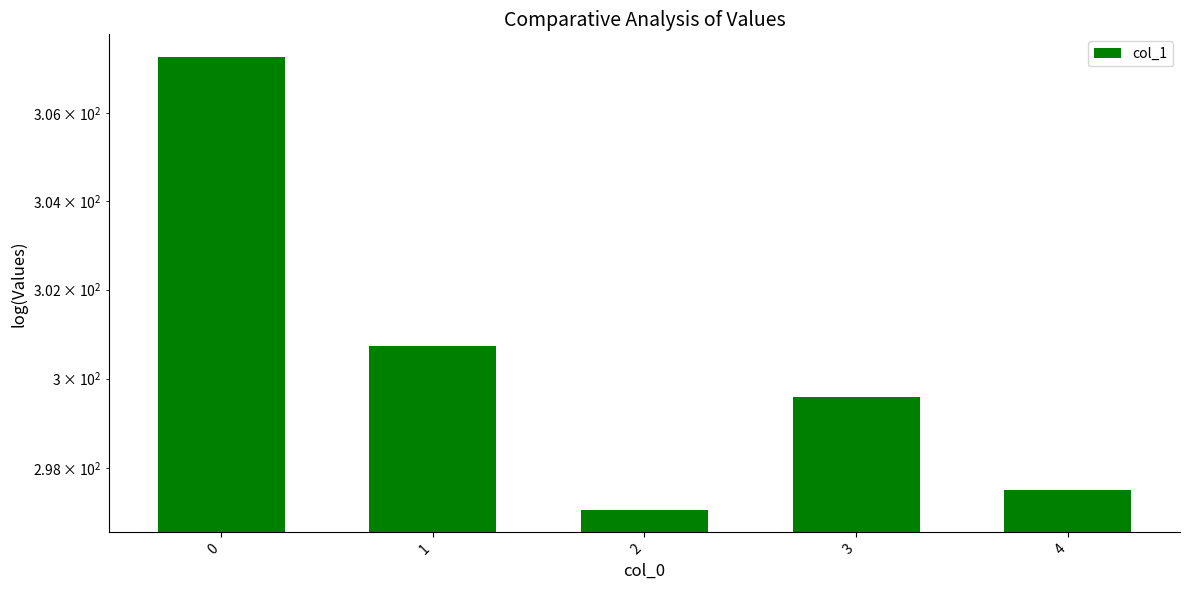

List the labels in order of value, smallest first.

2, 4, 3, 1, 0